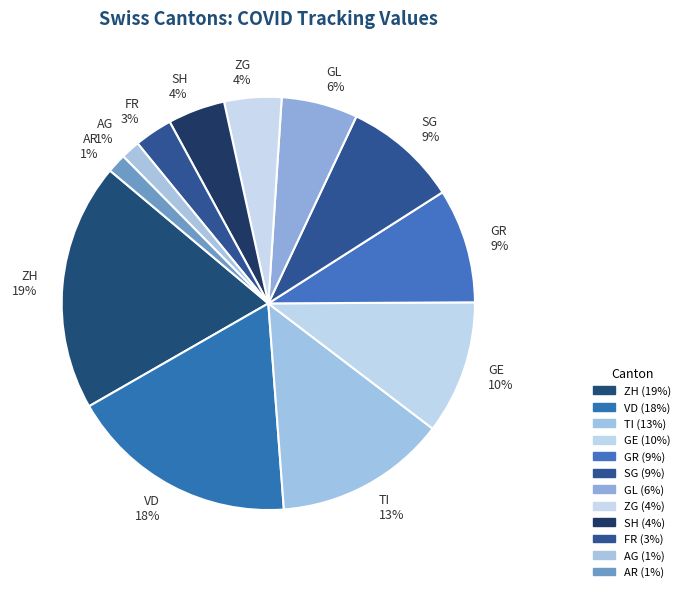

Does SG represent more than half of the total?

No